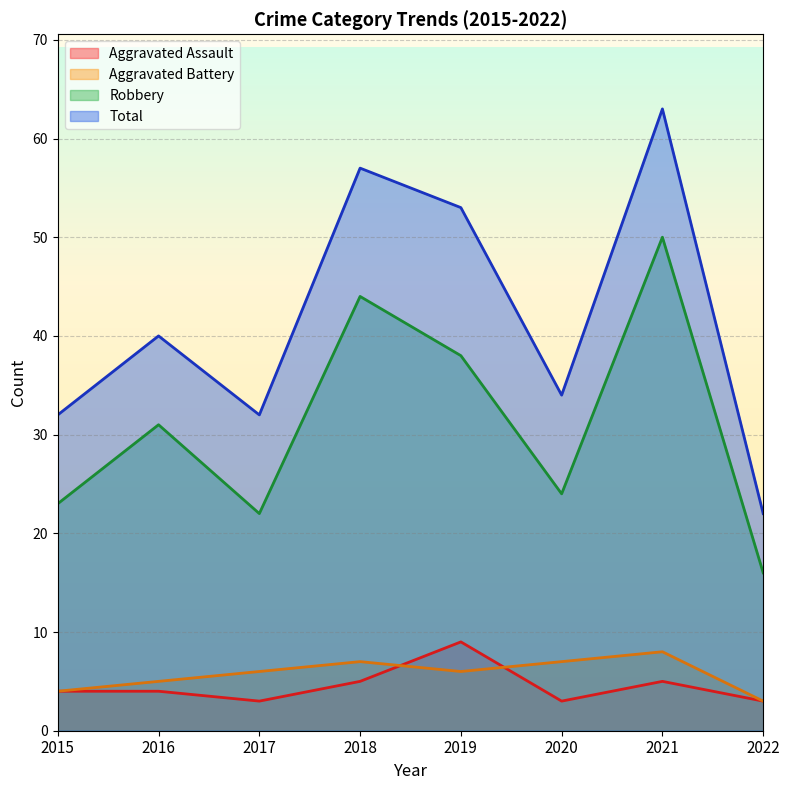

True or false: Total and Robbery cross at least once.

False